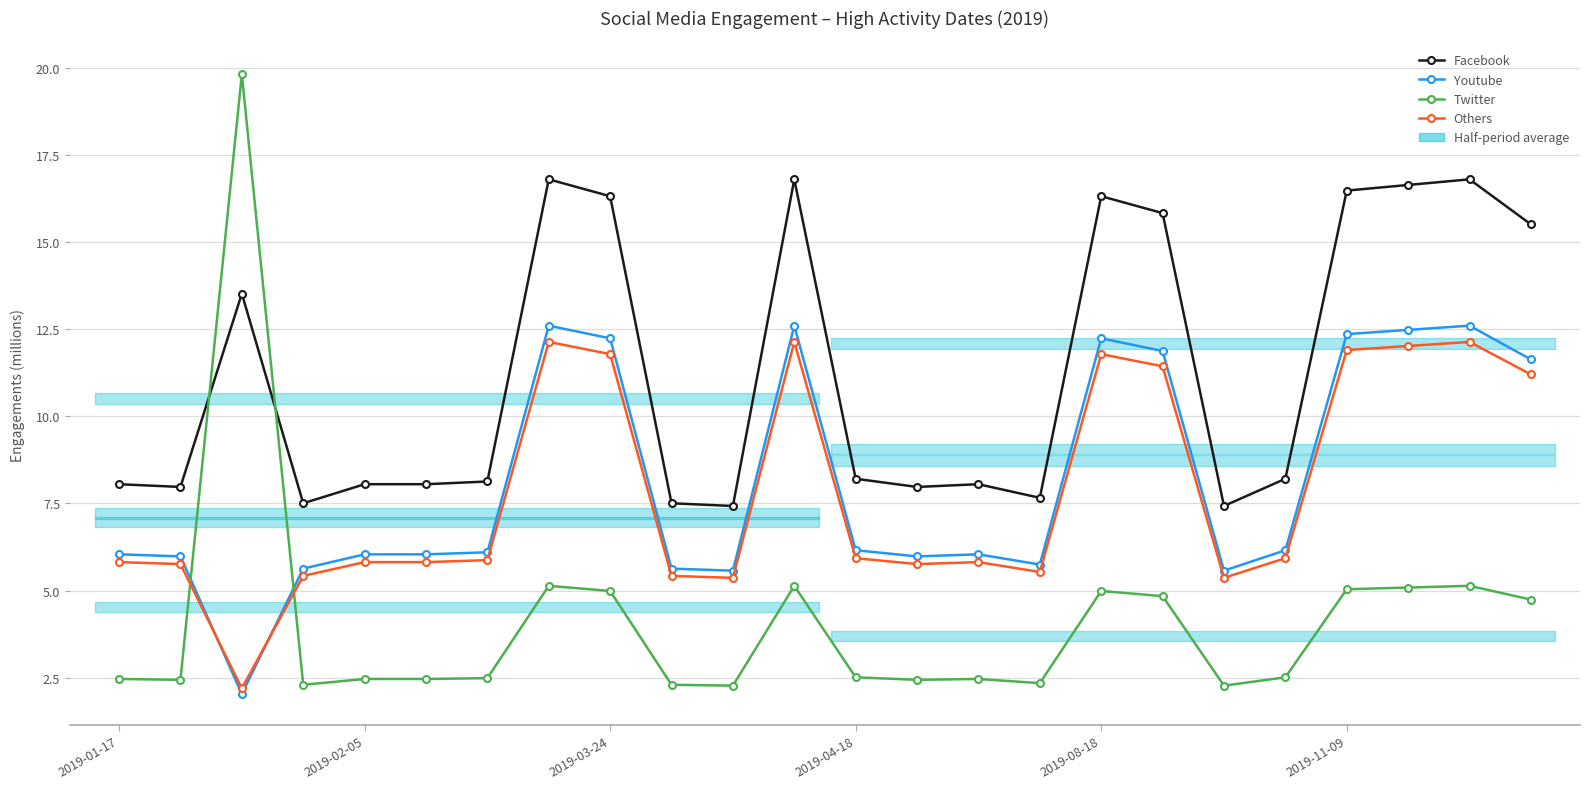

How many interior local valleys does the Others series have?

5